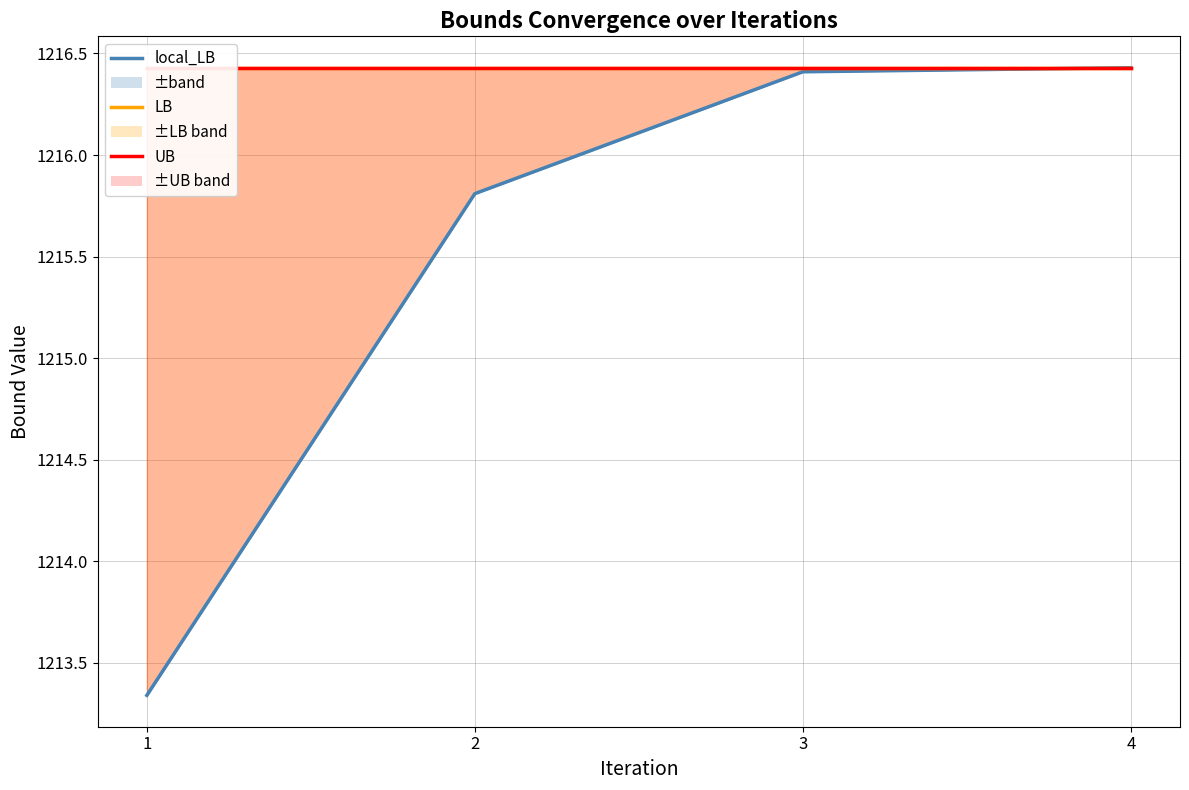

What is the approximate value of UB at 1?

1216.4